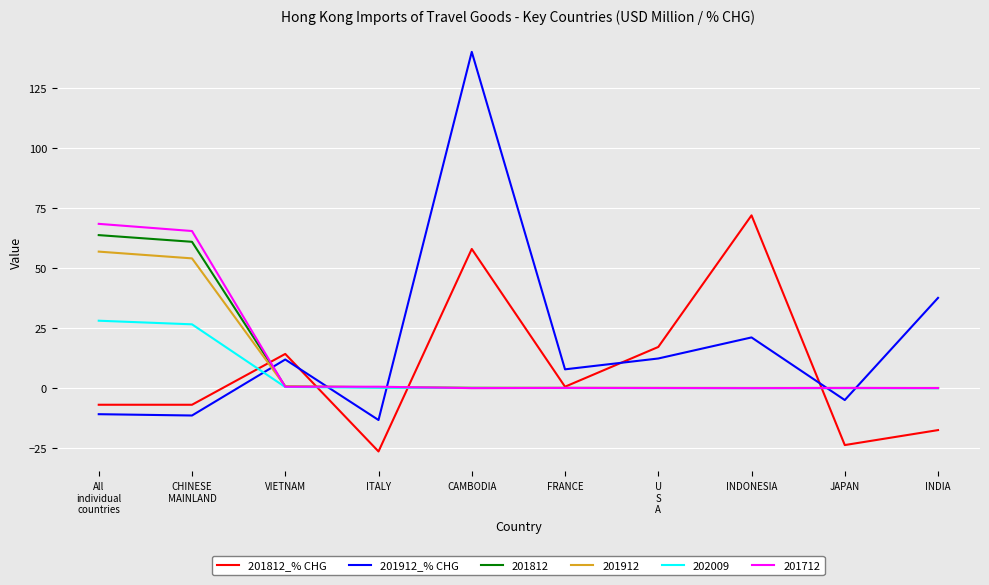

What is the smallest value displayed?

-26.3